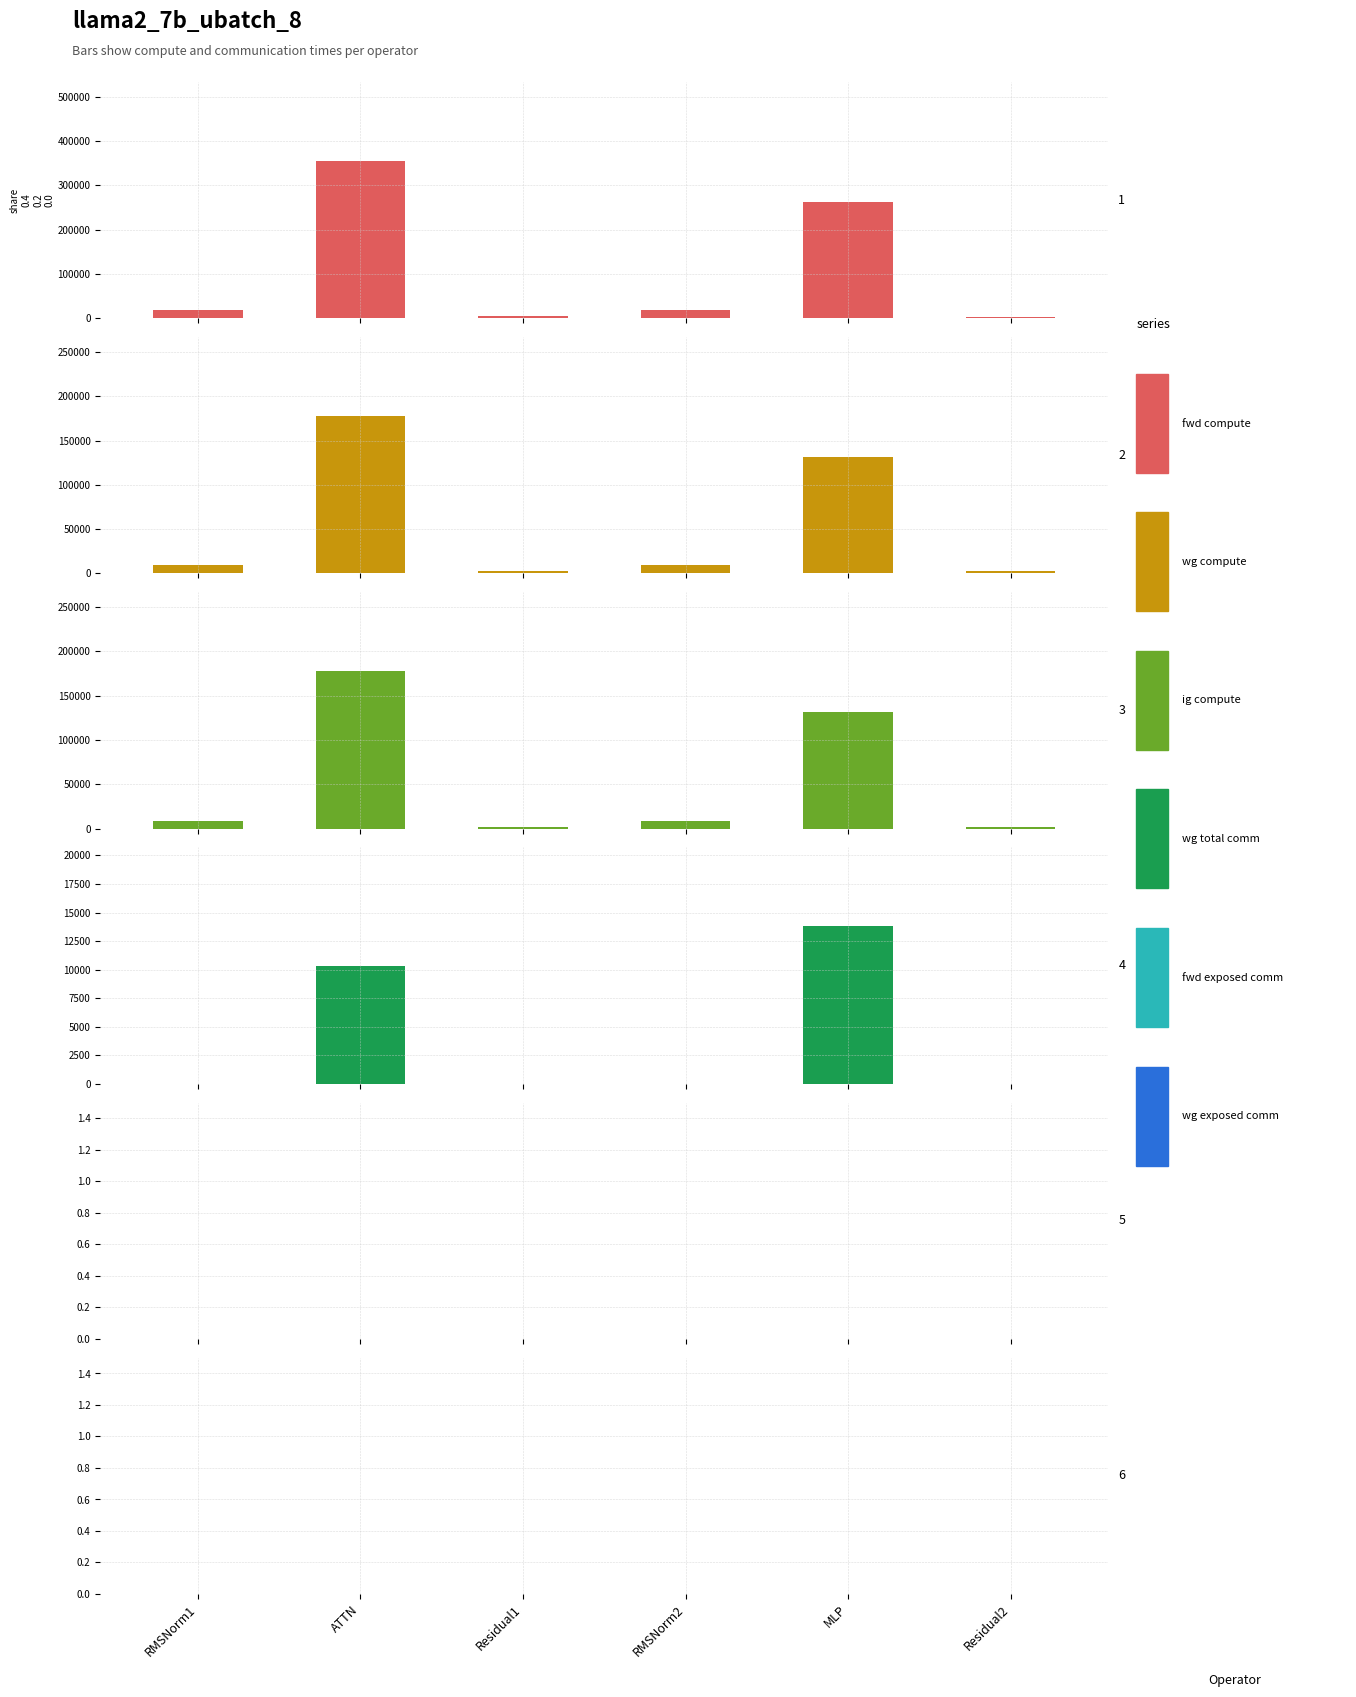

Reading left to right, what are all the values shown in this chart?

fwd compute: RMSNorm1=17903.8	ATTN=355790.9	Residual1=4400.9	RMSNorm2=17903.8	MLP=262569.9	Residual2=2200.4
wg compute: RMSNorm1=8951.9	ATTN=177895.5	Residual1=2200.4	RMSNorm2=8951.9	MLP=131285.0	Residual2=2200.4
ig compute: RMSNorm1=8951.9	ATTN=177895.5	Residual1=2200.4	RMSNorm2=8951.9	MLP=131285.0	Residual2=2200.4
wg total comm: RMSNorm1=0.0	ATTN=10306.8	Residual1=0.0	RMSNorm2=0.0	MLP=13800.3	Residual2=0.0
fwd exposed comm: RMSNorm1=0.0	ATTN=0.0	Residual1=0.0	RMSNorm2=0.0	MLP=0.0	Residual2=0.0
wg exposed comm: RMSNorm1=0.0	ATTN=0.0	Residual1=0.0	RMSNorm2=0.0	MLP=0.0	Residual2=0.0